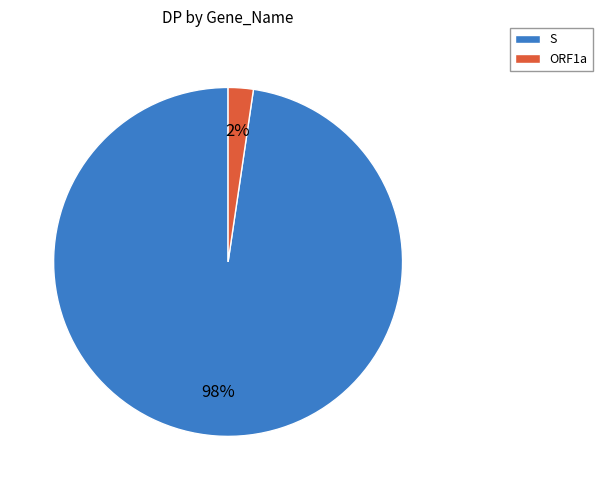

How many slices are in this pie chart?

2